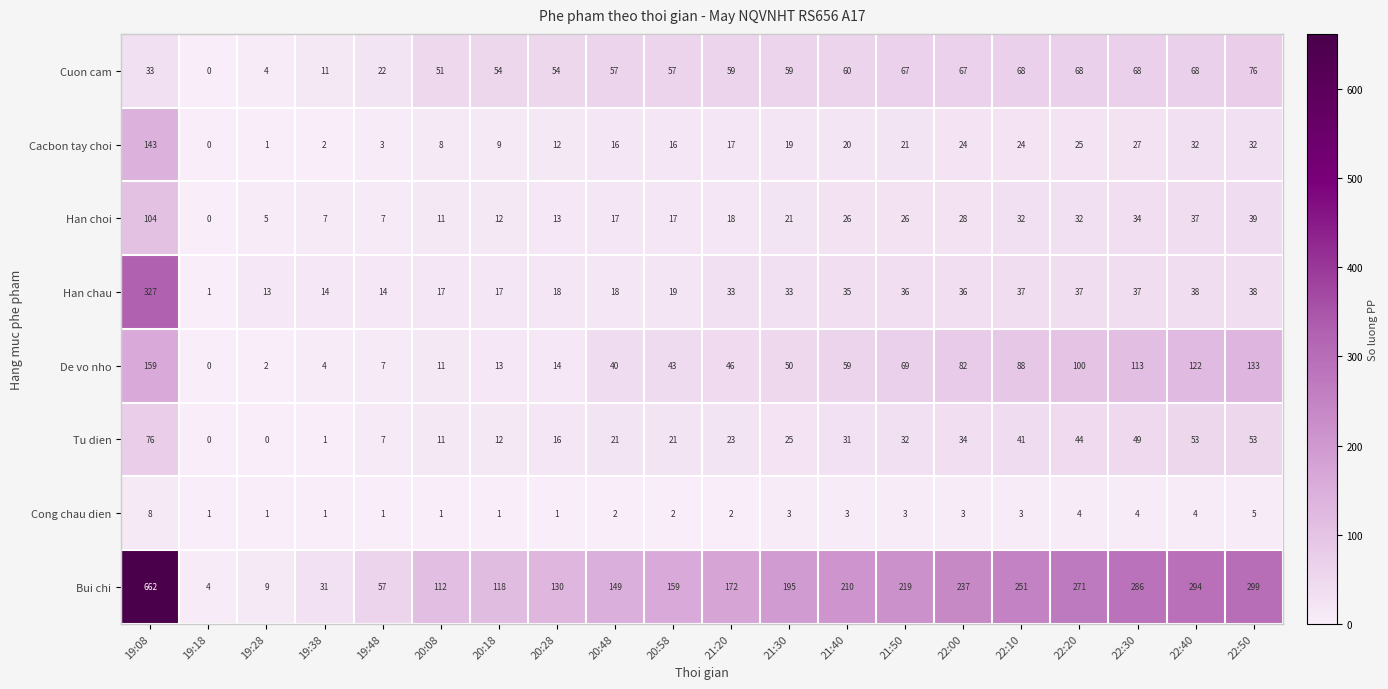

How many series are shown in this chart?

8